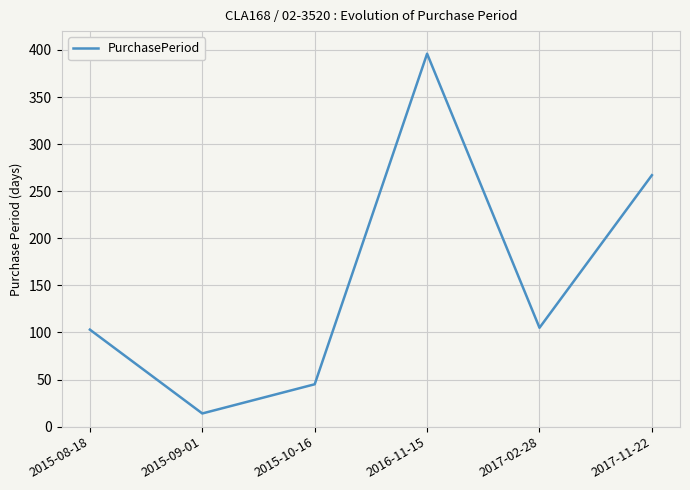

What is the difference between the second highest and minimum values?

253